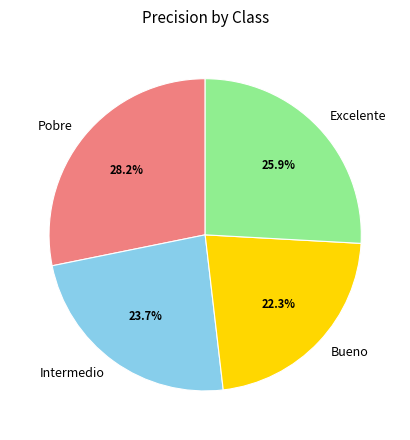

Is it true that Bueno is 36% of the pie?

False